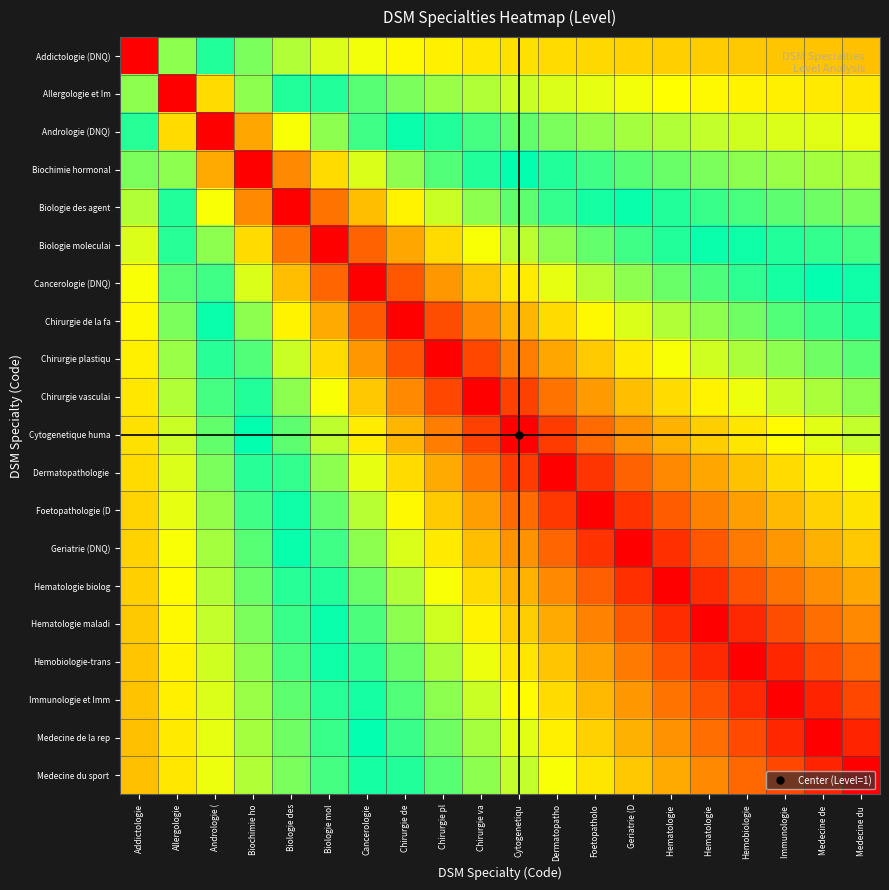

What is the total value across all series at Biologie des?

11.6